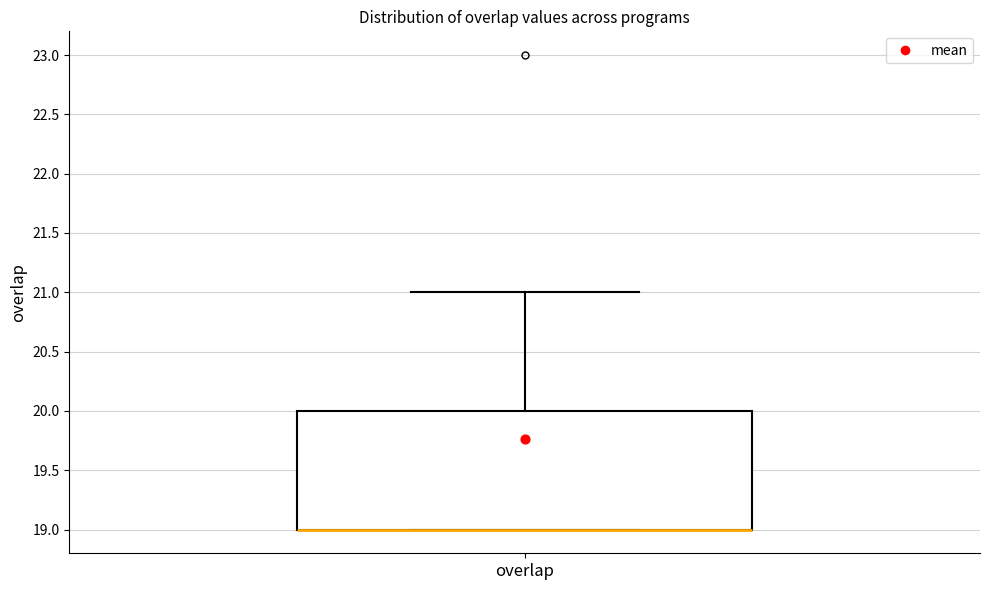

Transcribe this box plot: give where the median line is, the range the box spans, and where the two whiskers end, as read against the y-axis. The values are not printed on the chart, so give them approximately, as read against the axis.

median 19 (drawn on the box's lower edge), box 19 to 20, whiskers 19 to 21